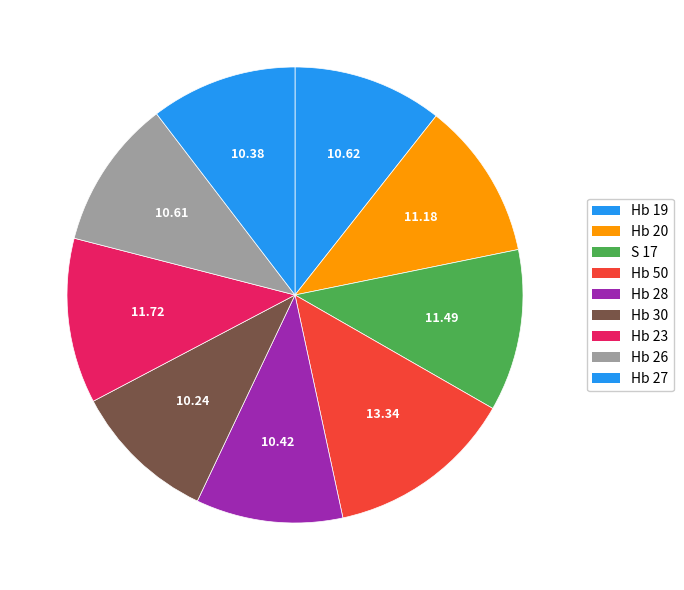

Which category has the smallest portion of the pie?

Hb 30